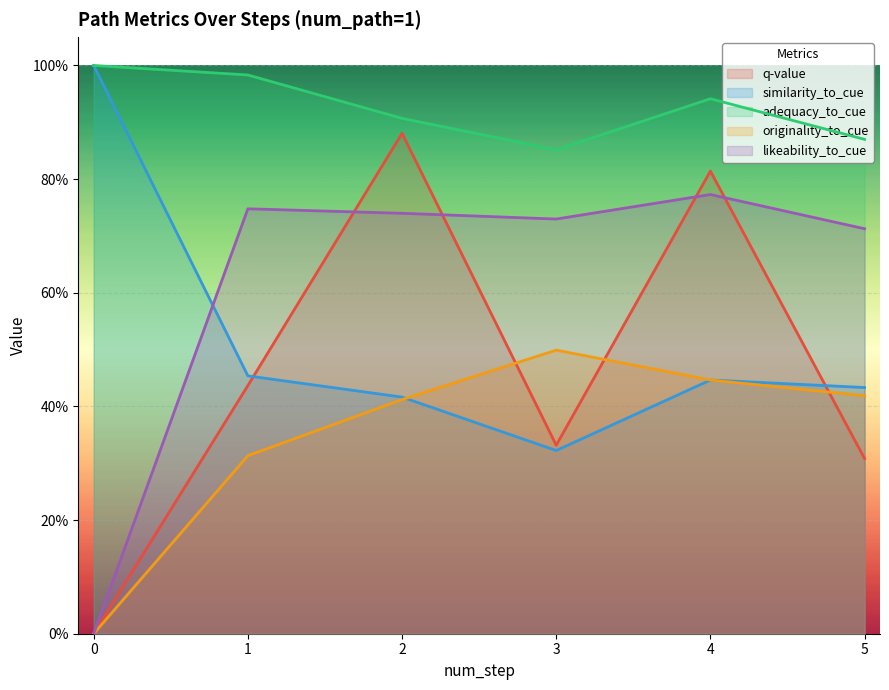

What is the difference between the highest and lowest values at 1?

0.7